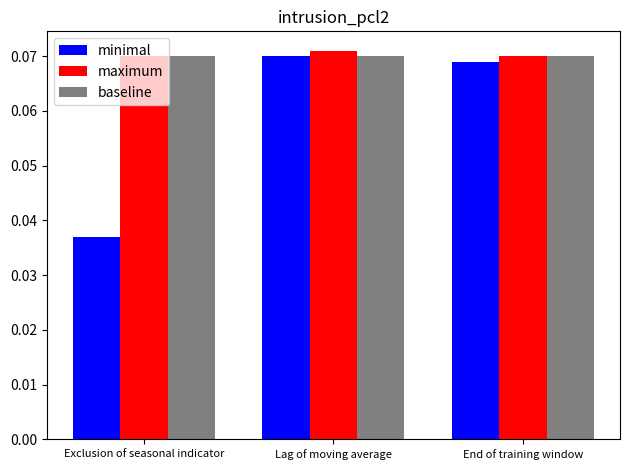

True or false: minimal has a value of 0.0 at Lag of moving average.

False